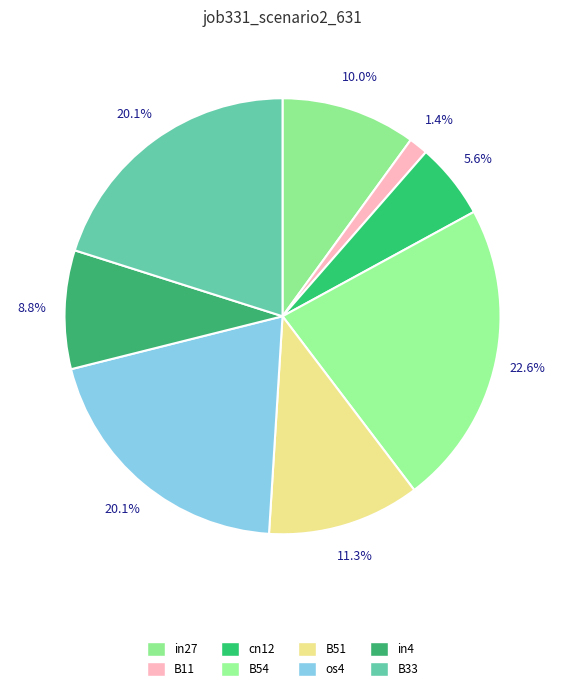

Is it true that B33 is 31% of the pie?

False